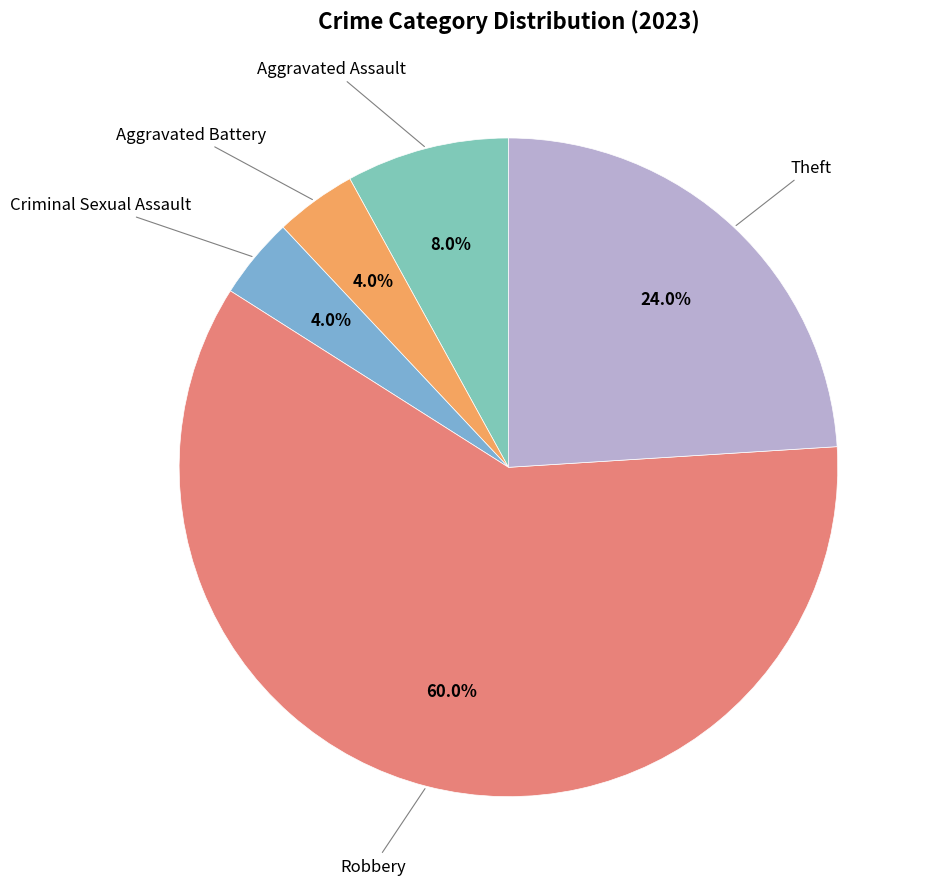

To the nearest percent, what is the difference between the largest and smallest slice percentages?

56%